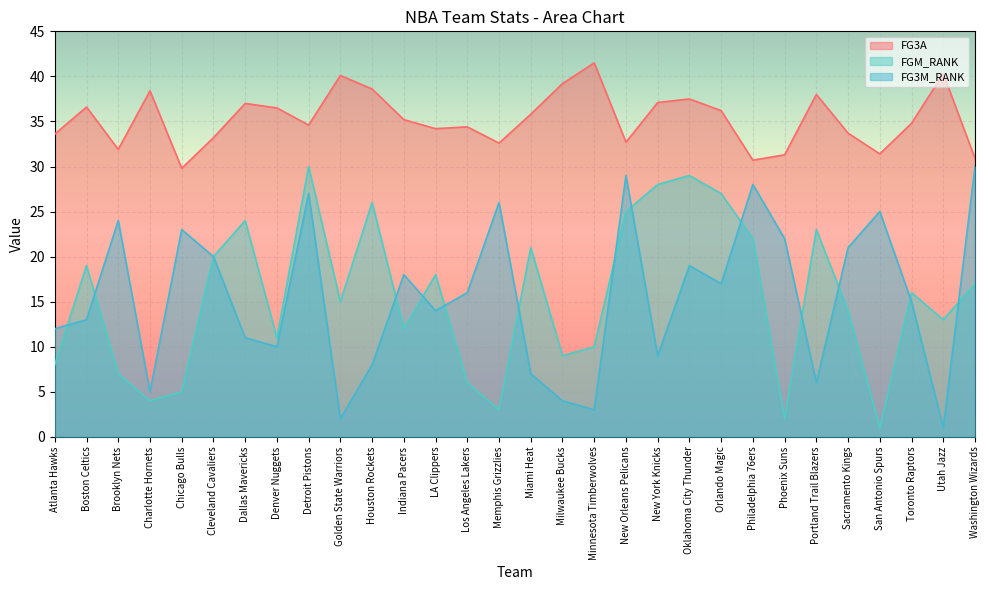

What position from the left is Memphis Grizzlies?

15